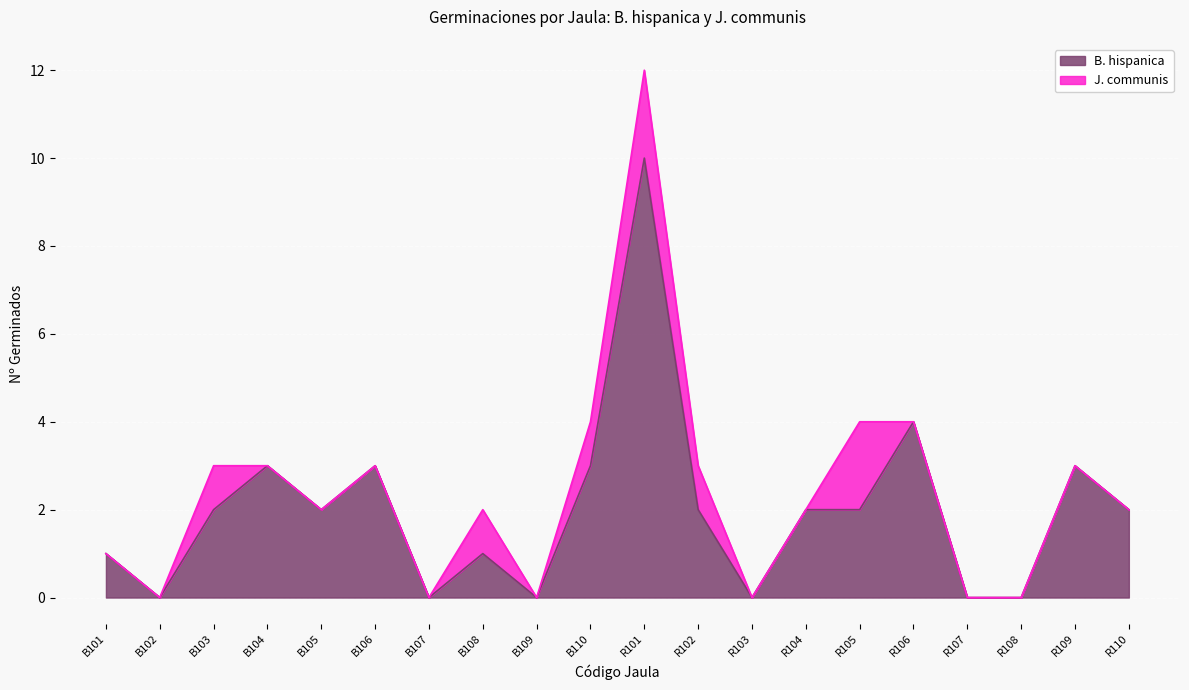

Reading left to right, list all the values displayed in this chart.

1	0	2	3	2	3	0	1	0	3	10	2	0	2	2	4	0	0	3	2